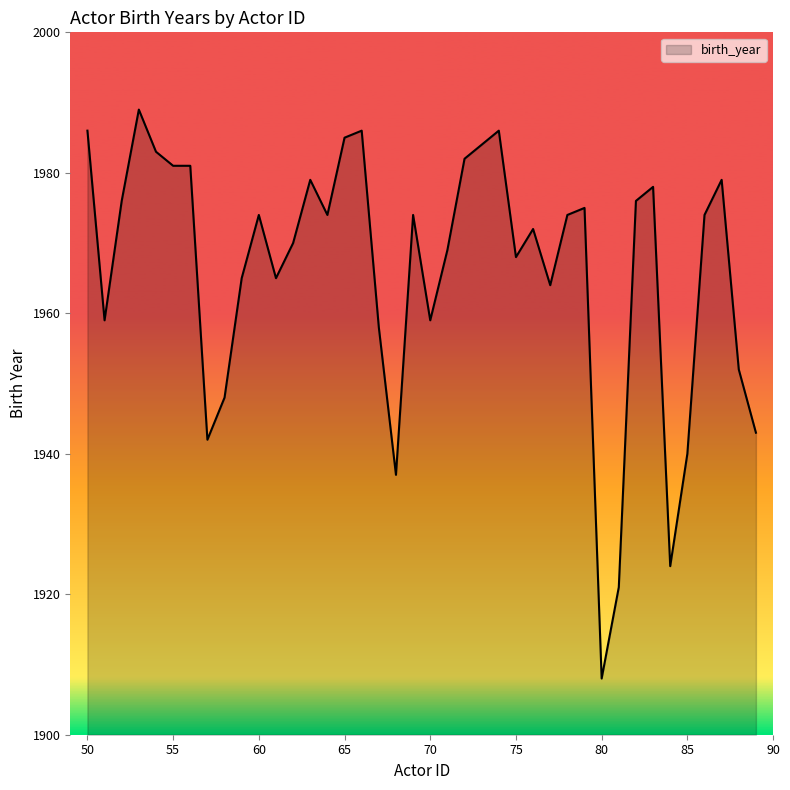

What is the smallest value displayed?

1908